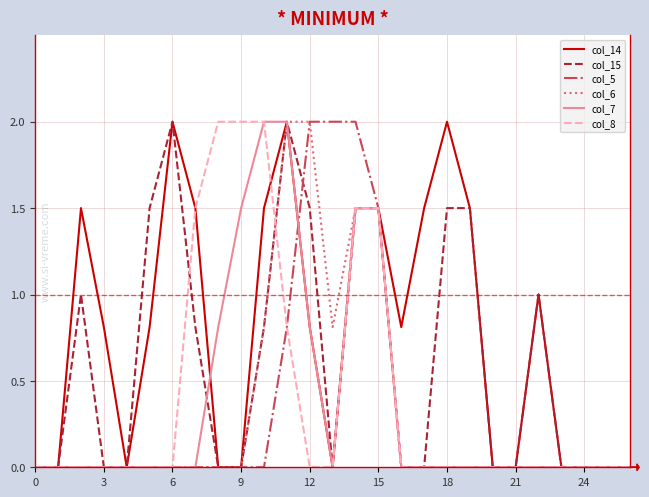

What are all the series names shown in the legend?

col_14, col_15, col_5, col_6, col_7, col_8